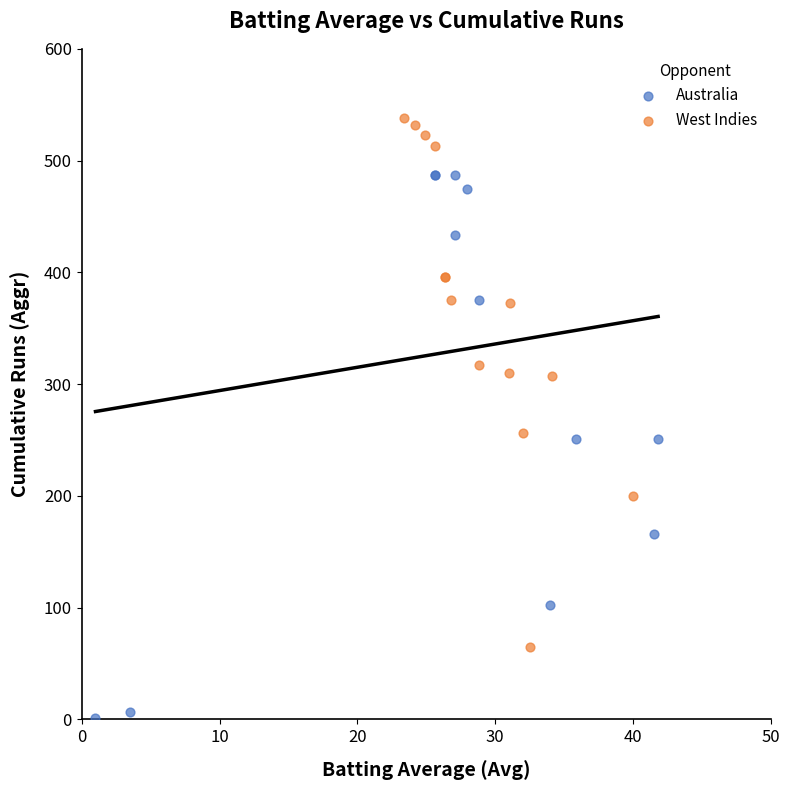

Which series contains the lowest Y value?

Australia